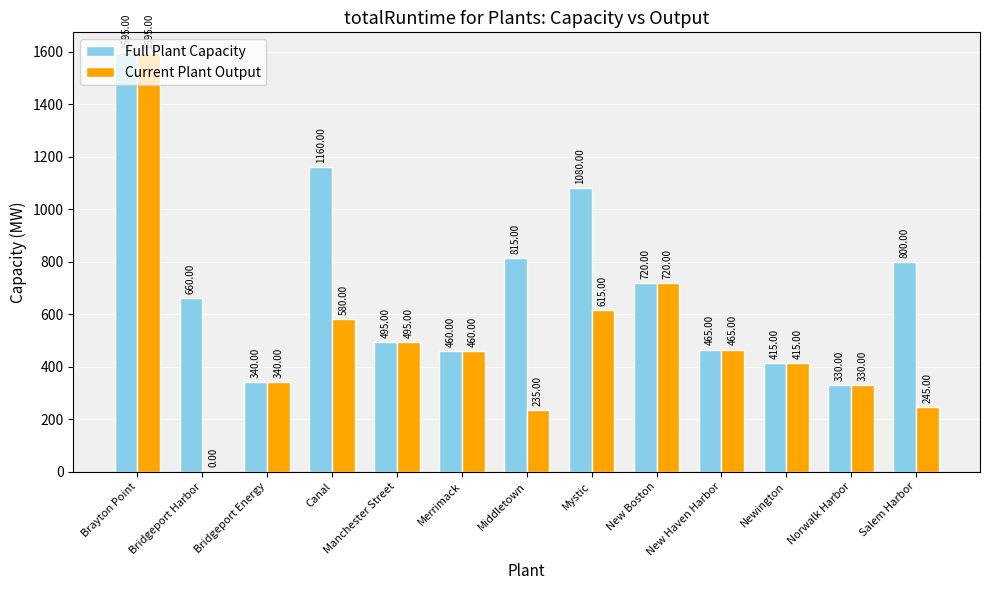

What is the average value of the Current Plant Output series?

500